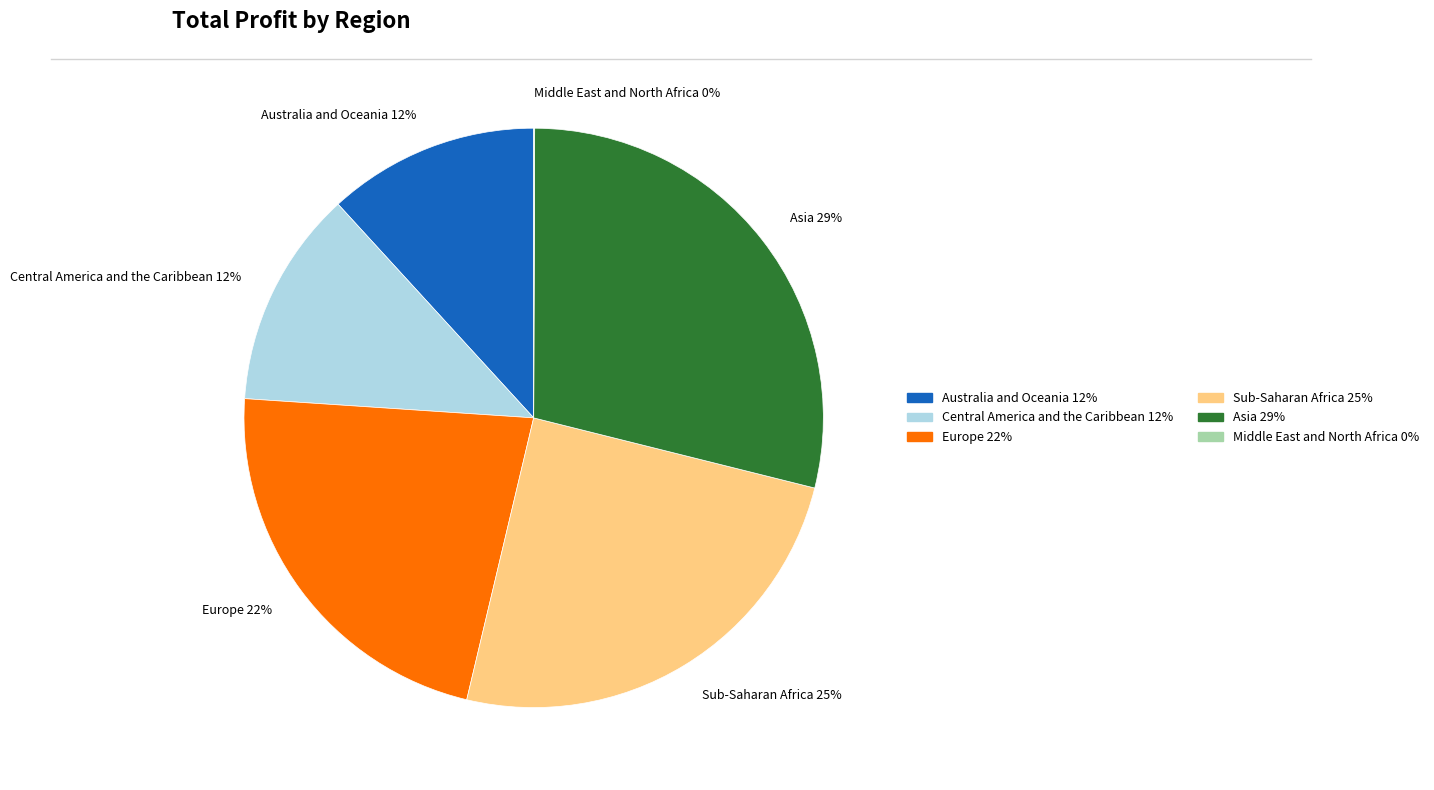

True or false: Sub-Saharan Africa 25% accounts for 37% of the total.

False